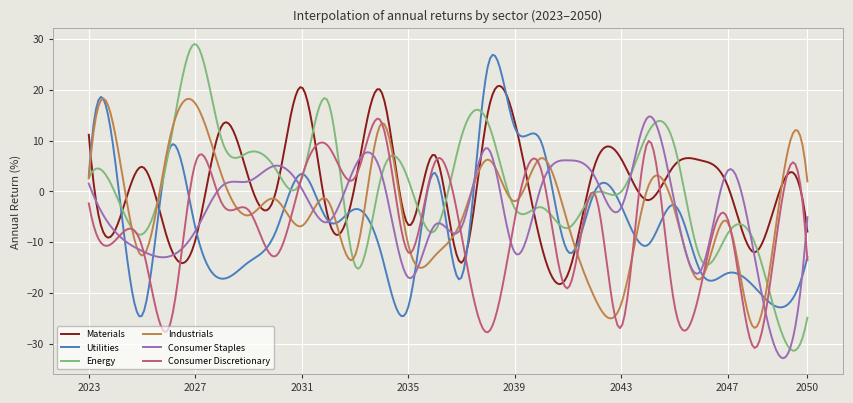

Which series has the largest range (max minus min)?

Energy